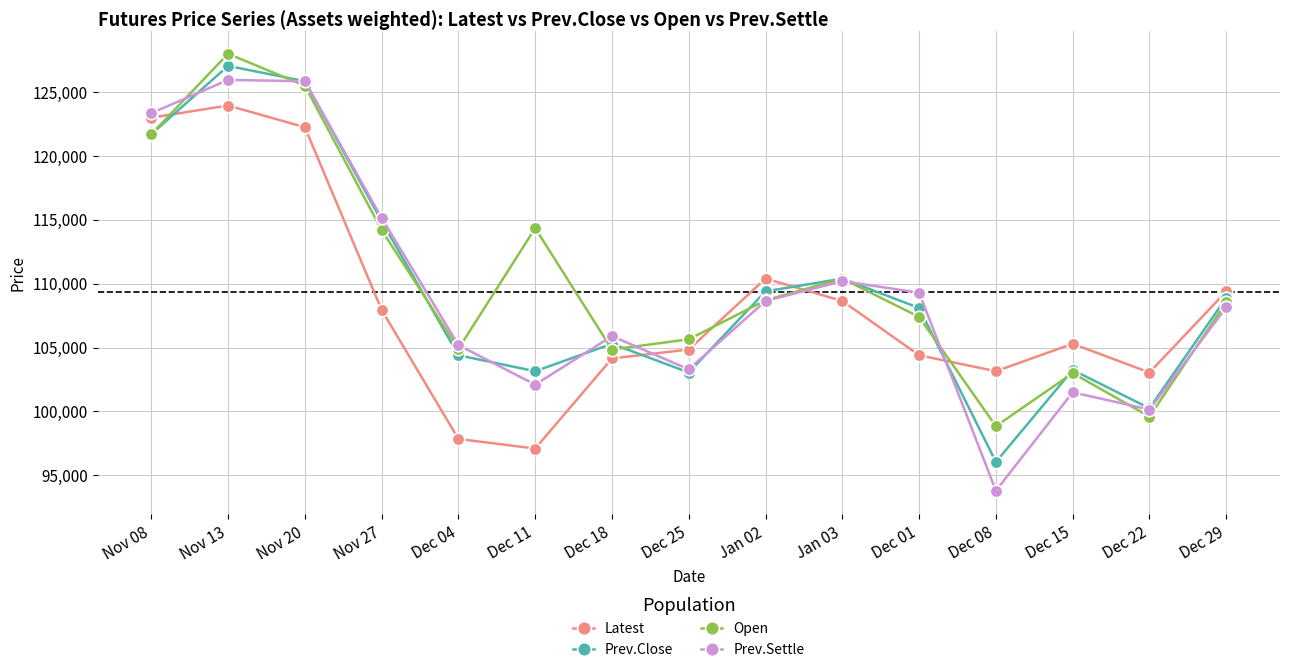

What is the difference between the second highest and minimum values in the Open series?

26650